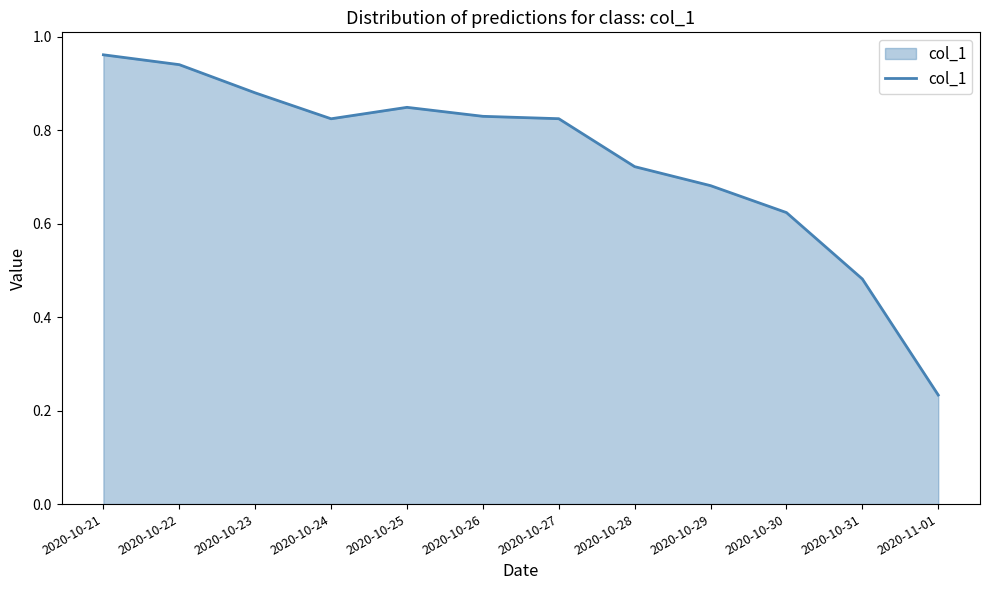

The chart shows a value of 1.2 at 2020-10-23. True or false?

False